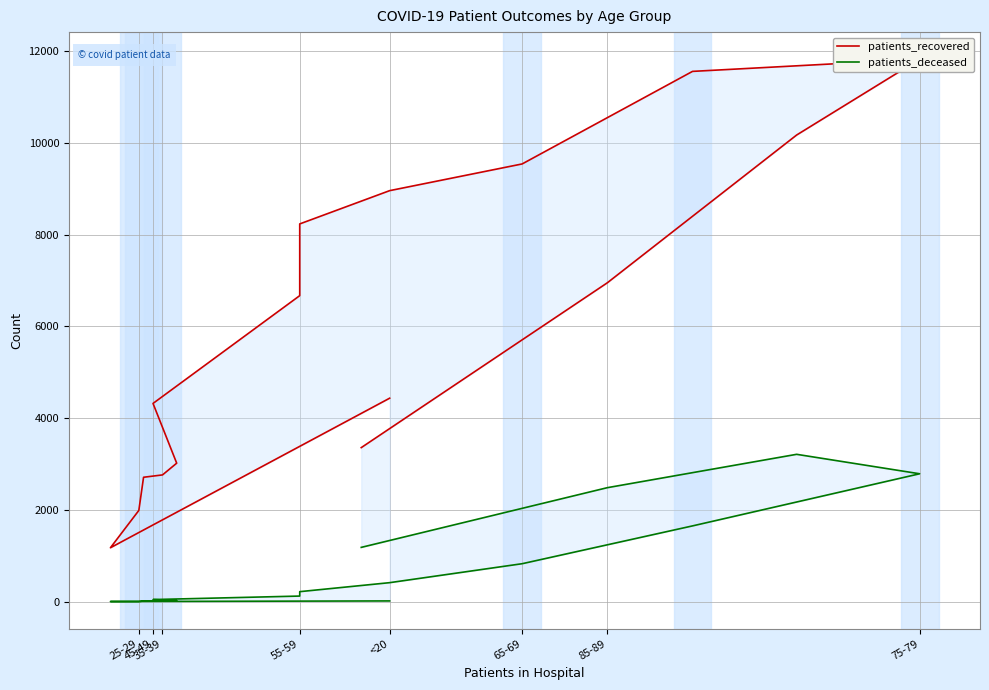

True or false: patients_deceased and patients_recovered cross at least once.

False